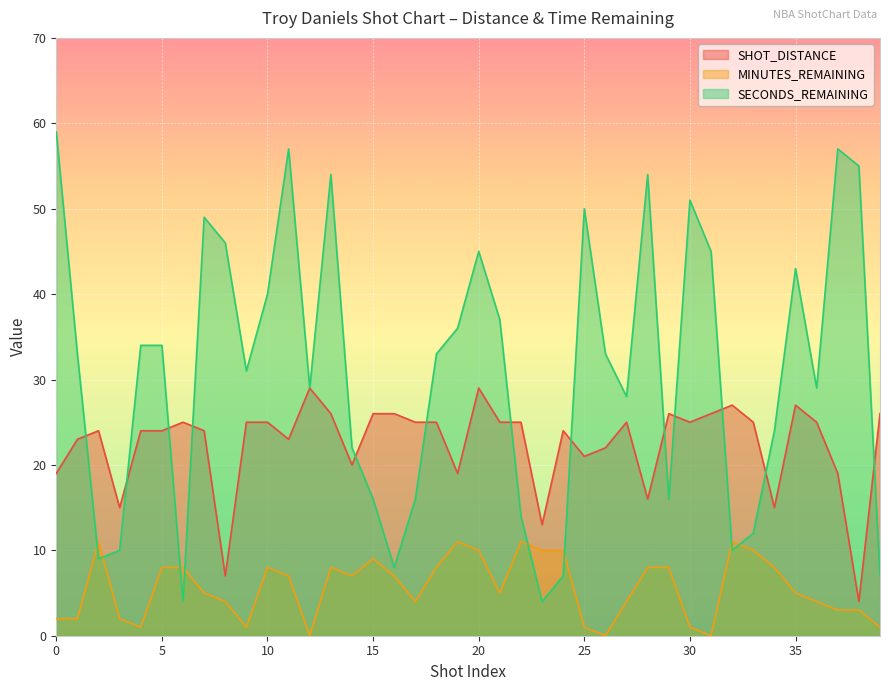

Rank the series by their average value, from lowest to highest.

MINUTES_REMAINING, SHOT_DISTANCE, SECONDS_REMAINING